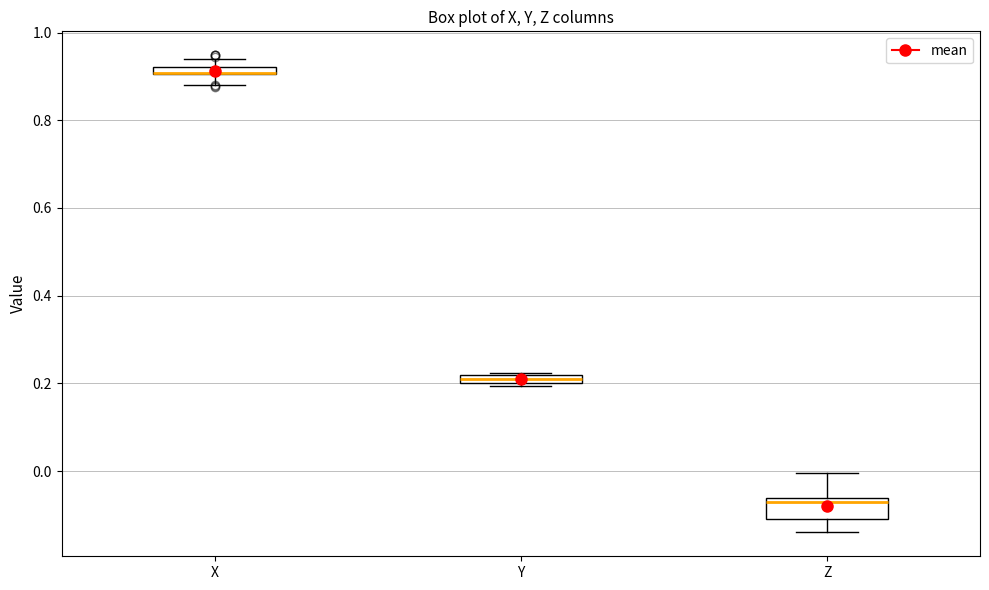

Which box is the tallest, from its lower edge to its upper edge?

Z